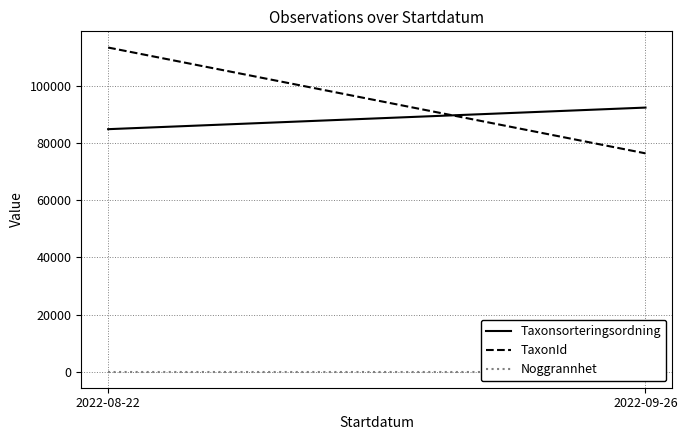

How many lines are shown in the chart?

3